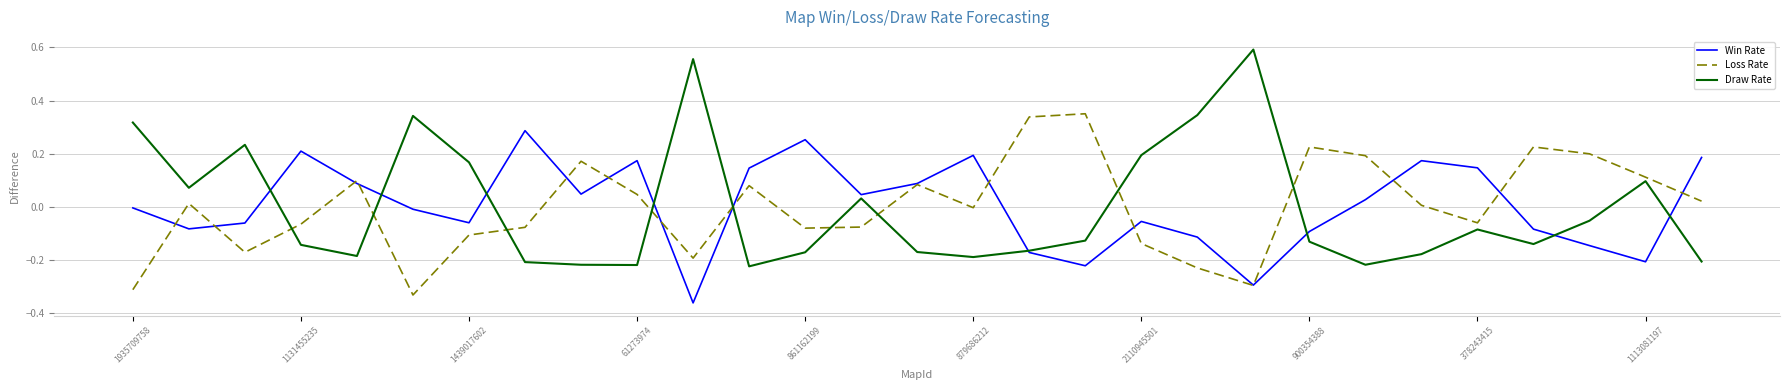

Which series has the largest range (max minus min)?

Draw Rate